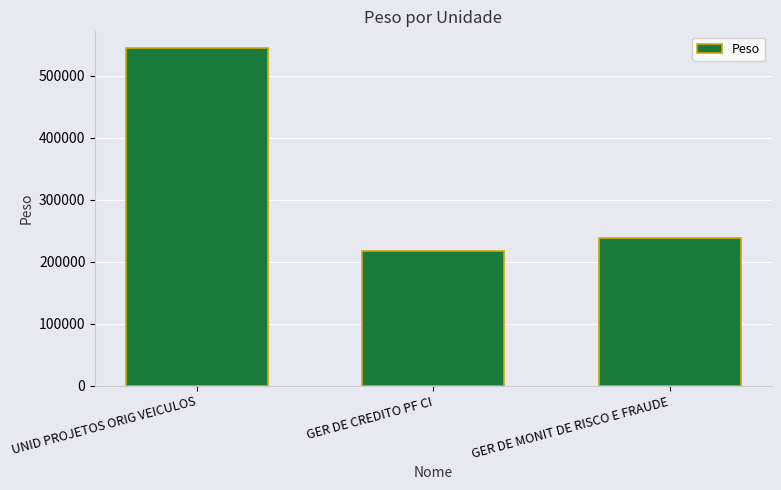

Reading left to right, extract all data points from this chart.

544554.5	217821.8	237623.8